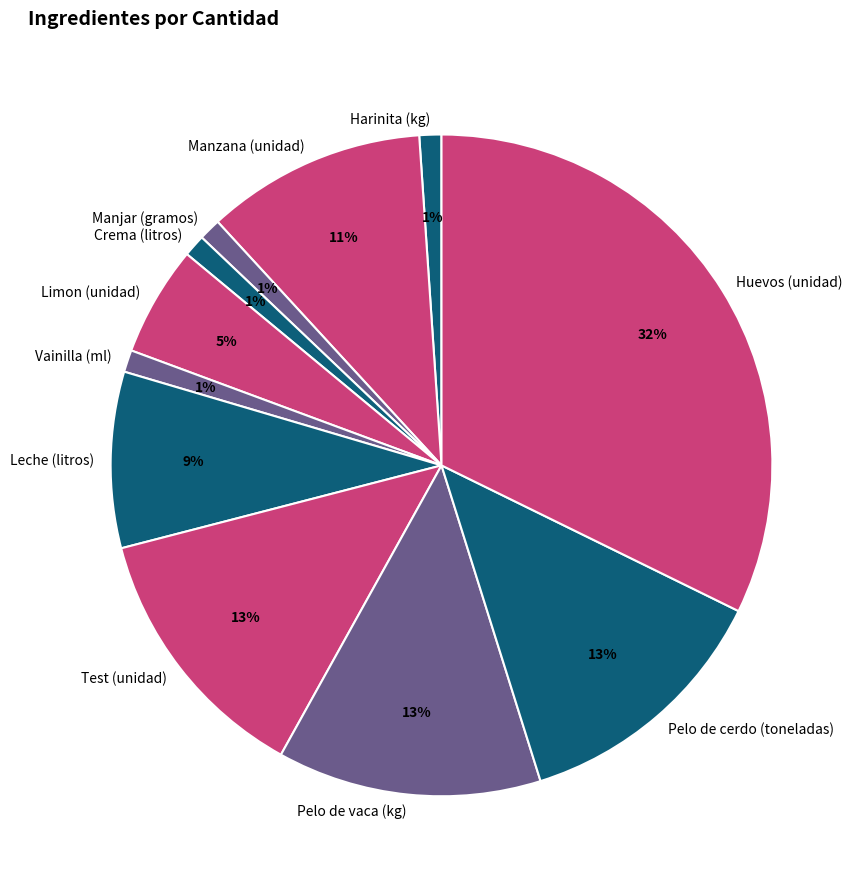

Do Crema (litros) and Pelo de vaca (kg) together represent more than half of the pie?

No